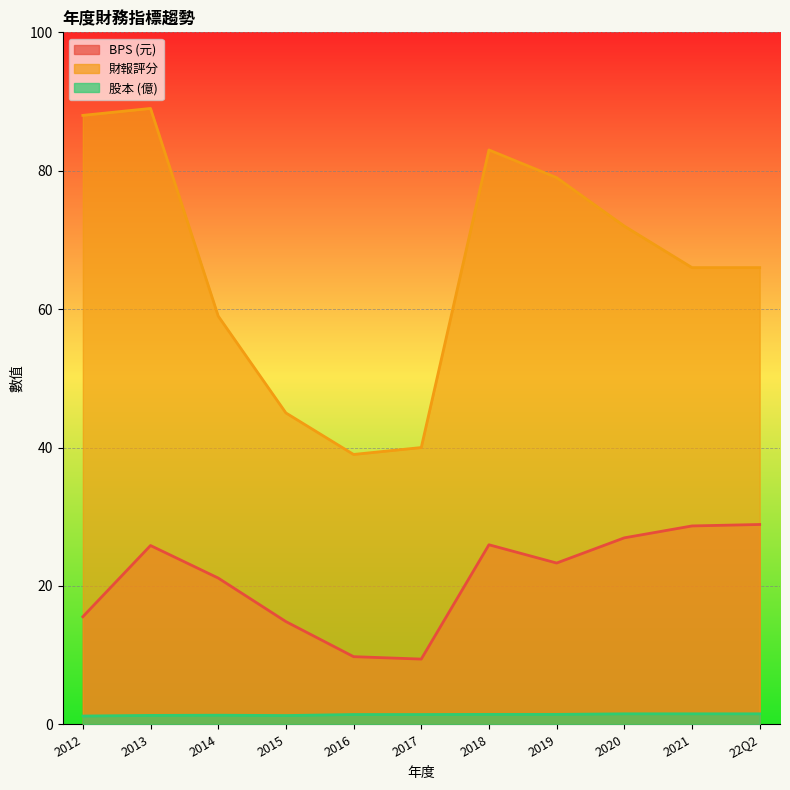

Reading left to right, transcribe all the data shown in this chart.

BPS: 15.6	25.8	21.1	14.8	9.8	9.4	25.9	23.3	26.9	28.7	28.9
財報: 88.0	89.0	59.0	45.0	39.0	40.0	83.0	79.0	72.0	66.0	66.0
股本: 1.2	1.3	1.3	1.3	1.4	1.4	1.4	1.4	1.5	1.5	1.5